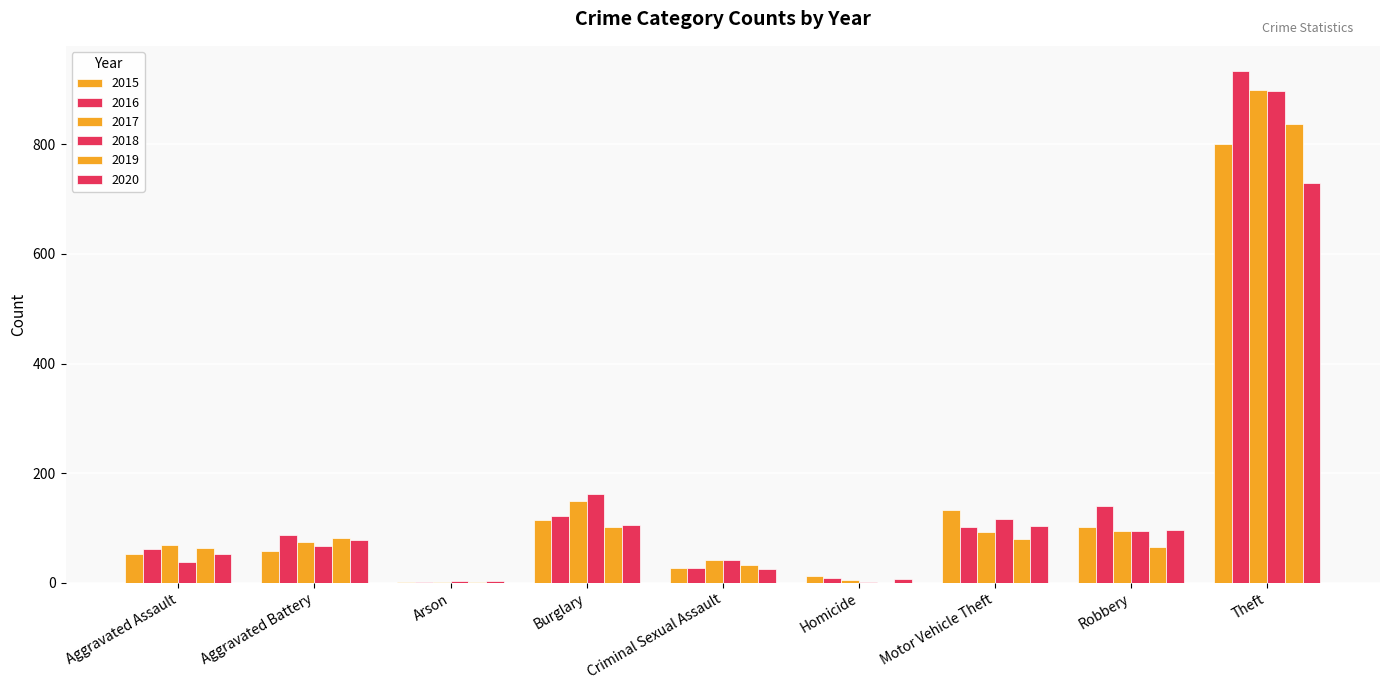

How many data points does each series have?

9